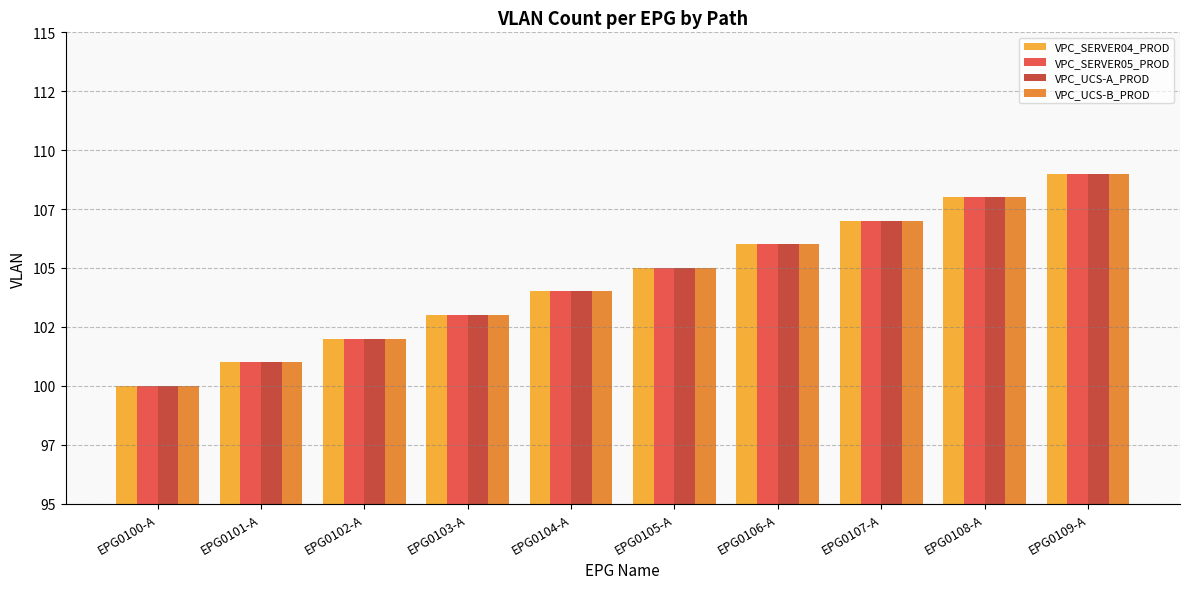

What are all the series names shown in the legend?

VPC_SERVER04_PROD, VPC_SERVER05_PROD, VPC_UCS-A_PROD, VPC_UCS-B_PROD